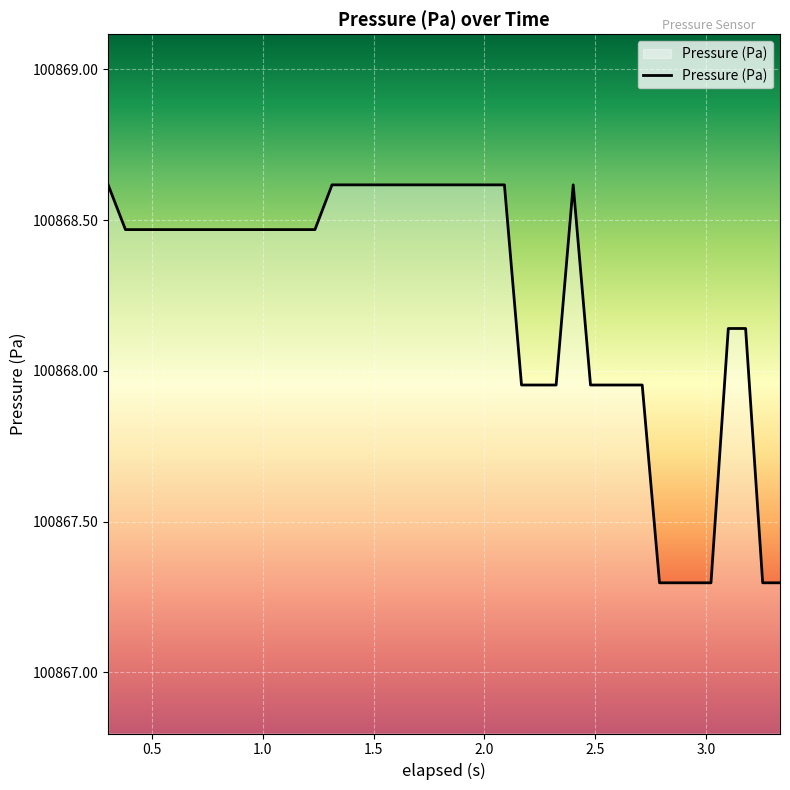

What is the difference between the maximum and minimum values?

1.3